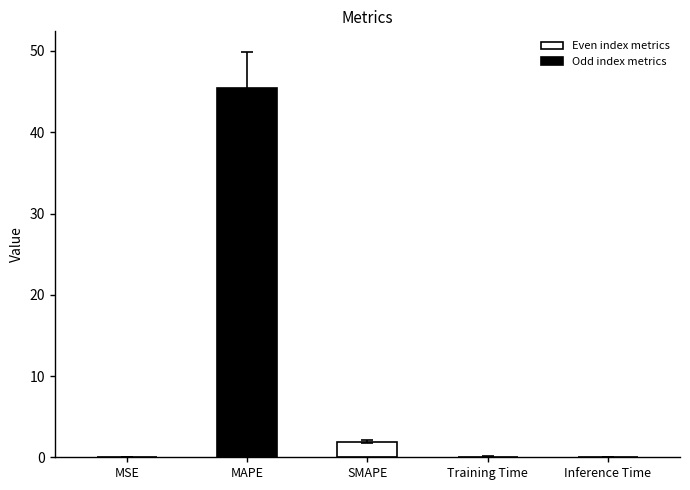

What is the difference between the maximum and minimum values?

45.4